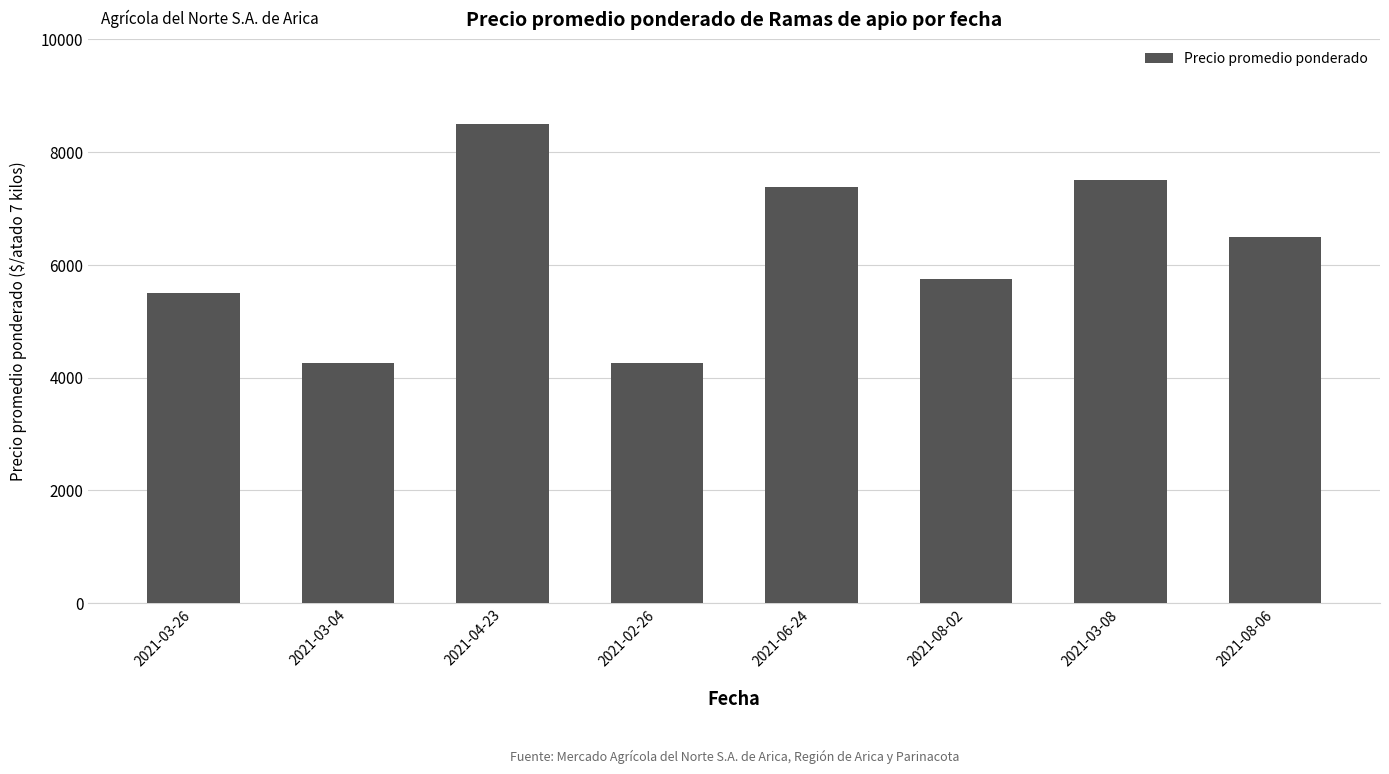

What value does the data have at 2021-08-06, to the nearest 10?

6500